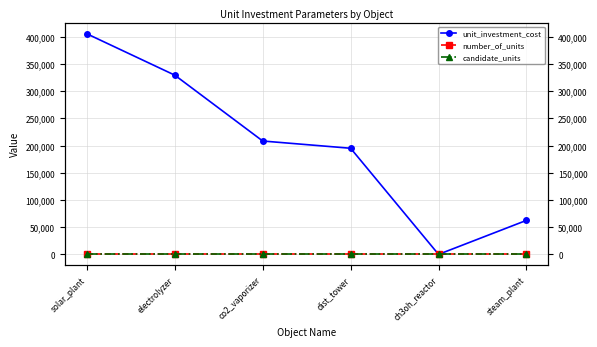

How many data points does each series have?

6